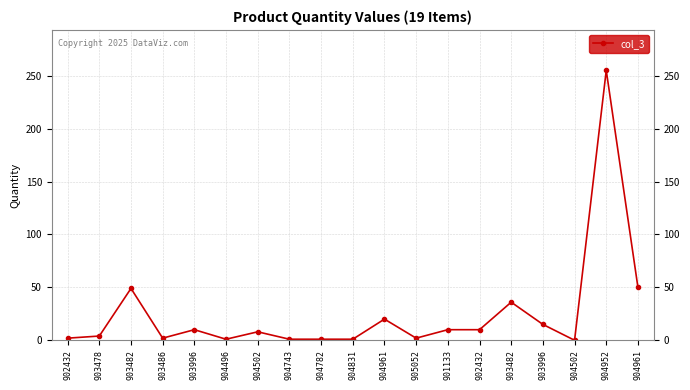

How many data points are less than 8?

9